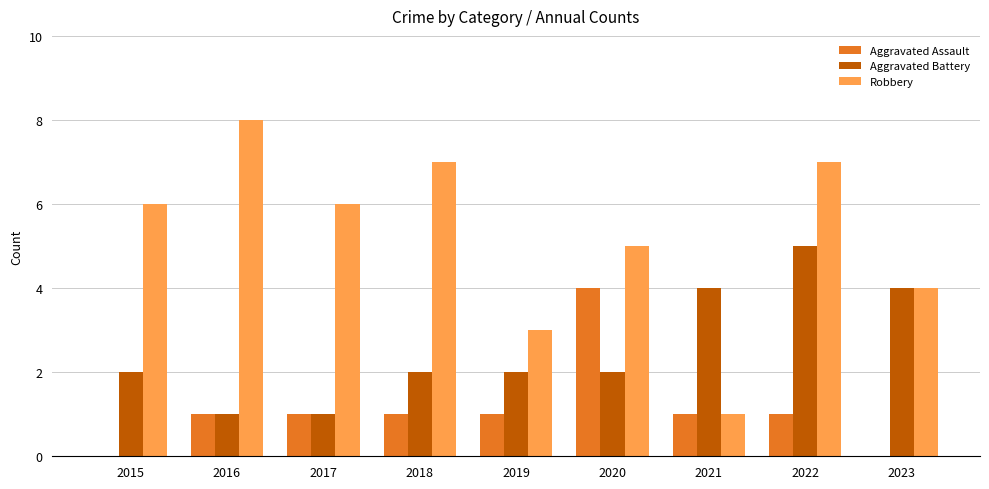

Which series changed the most between 2017 and 2019?

Robbery